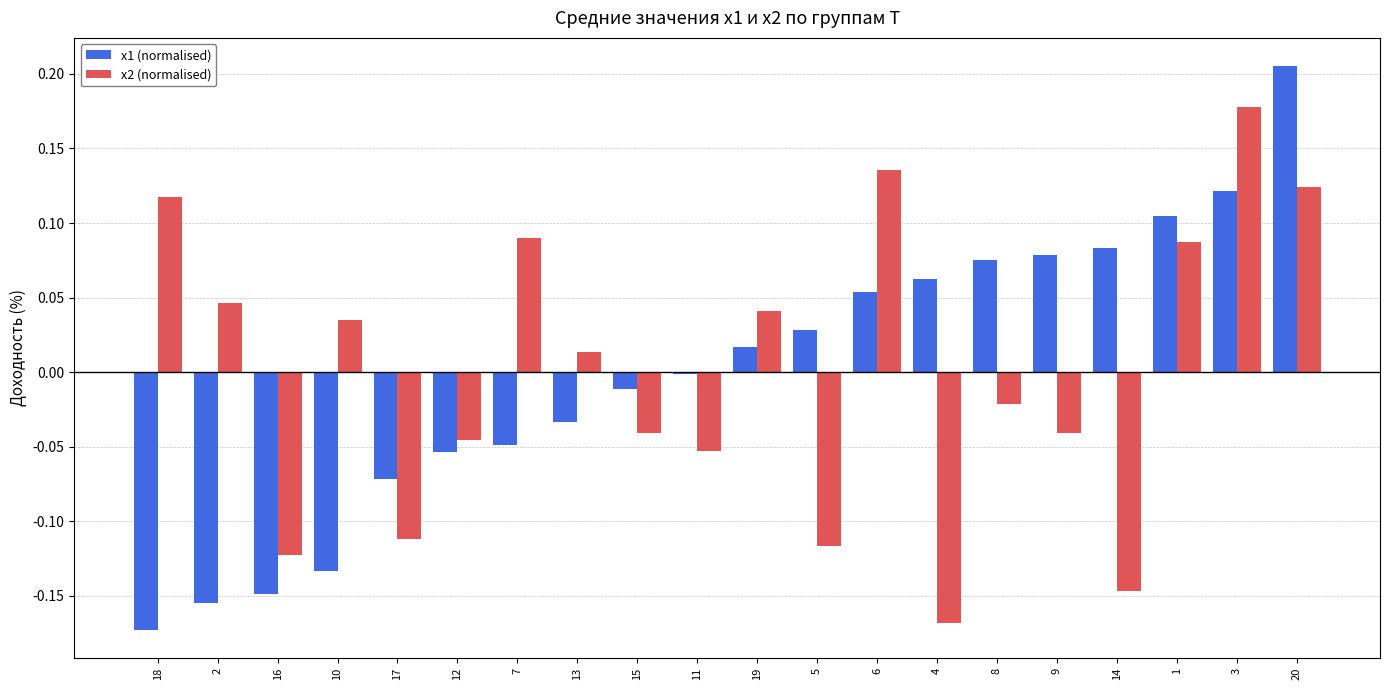

Is the value of x1 (normalised) at 17 greater than the value of x2 (normalised) at 14?

Yes